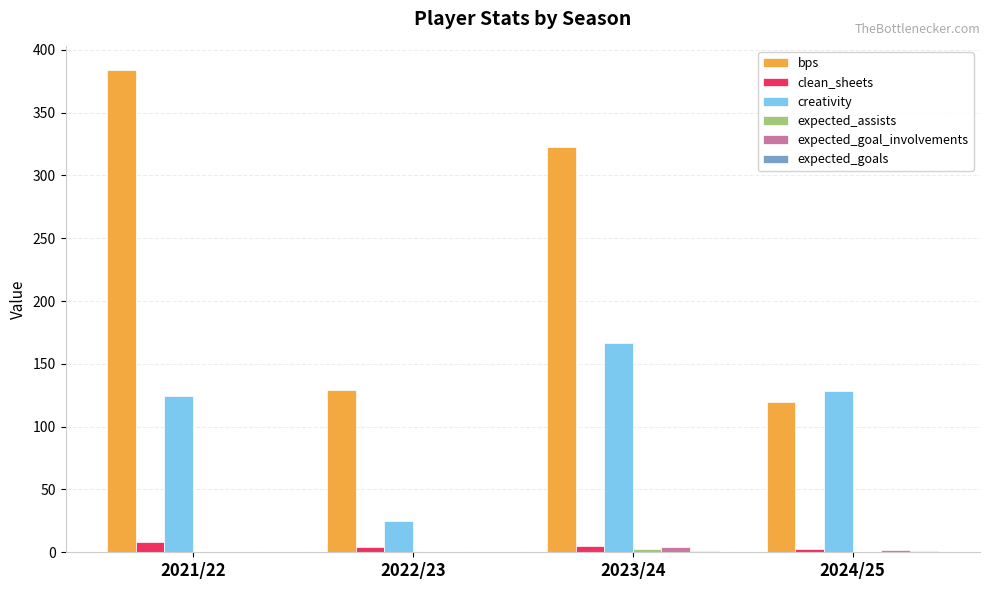

The value of bps at 2021/22 is 555.4. True or false?

False